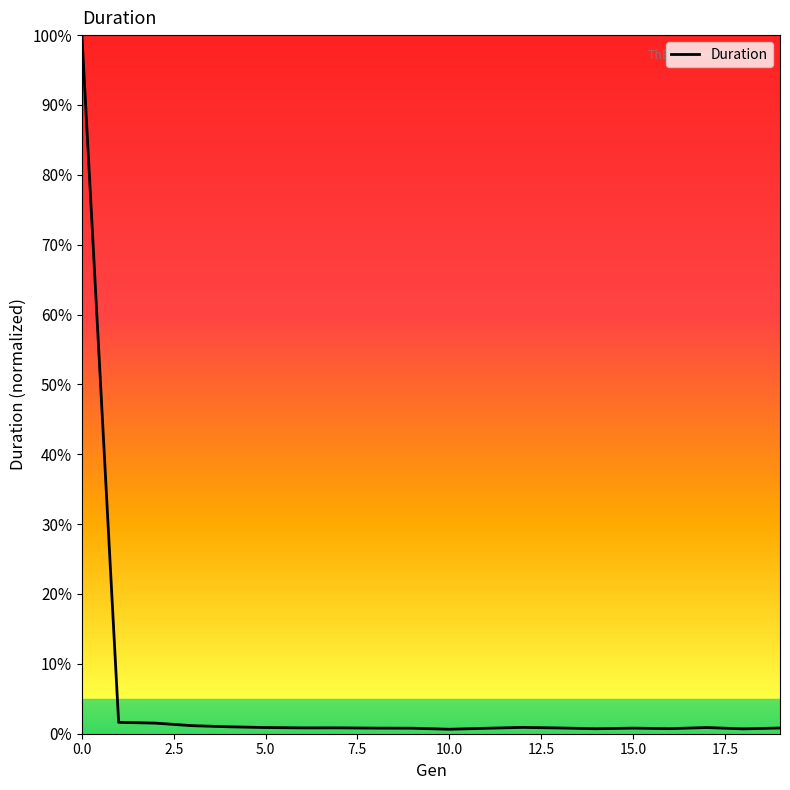

What is the maximum value shown in the chart?

100.0